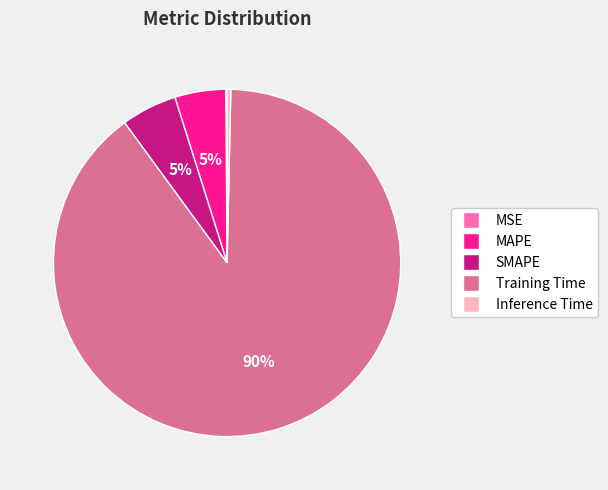

Is the sum of MAPE and Inference Time greater than half?

No